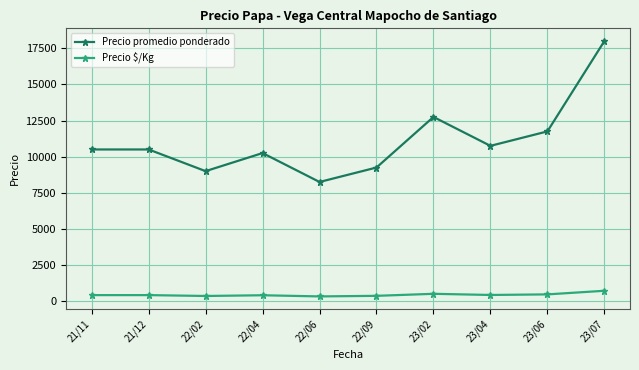

True or false: Precio $/Kg and Precio promedio ponderado intersect in this chart.

False